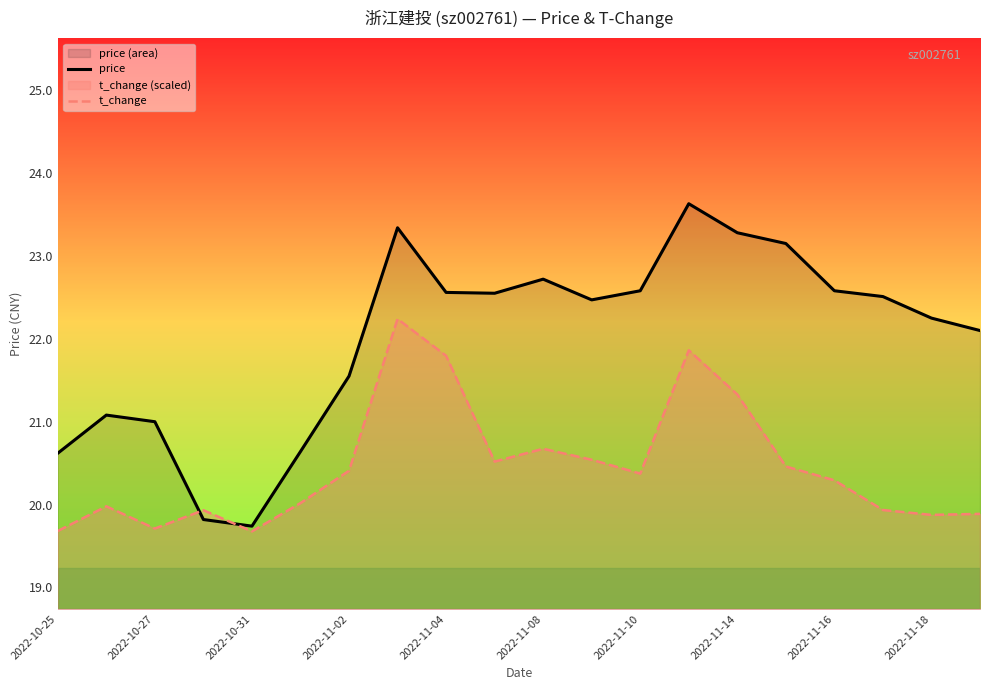

Which series has the widest spread of values?

price